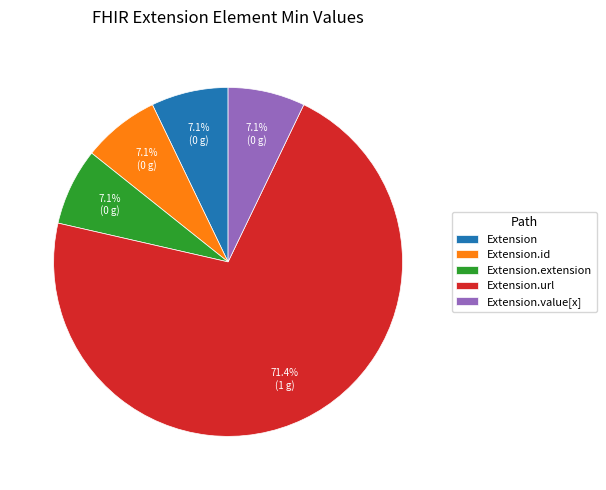

What is the largest slice in the pie chart?

Extension.url